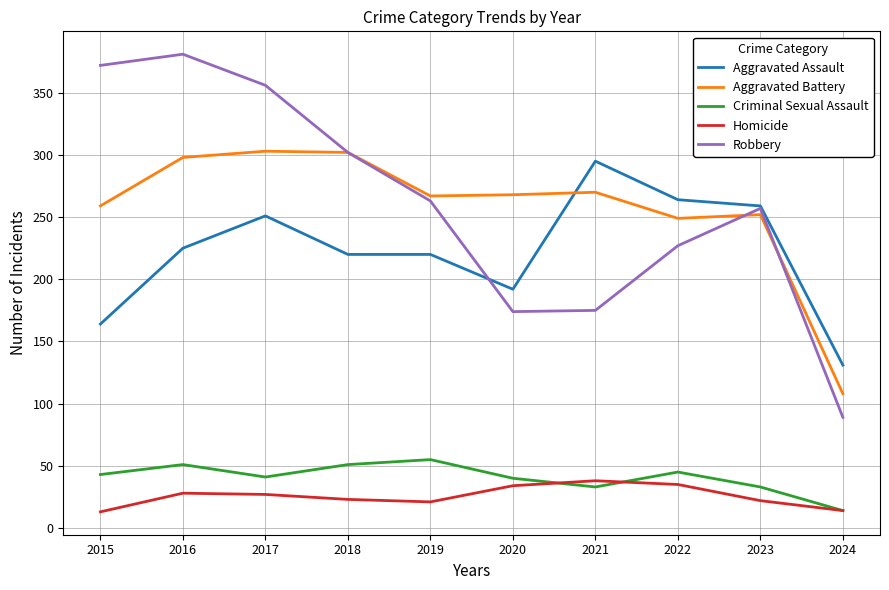

What is the difference between the Homicide values at 2019 and 2017?

6